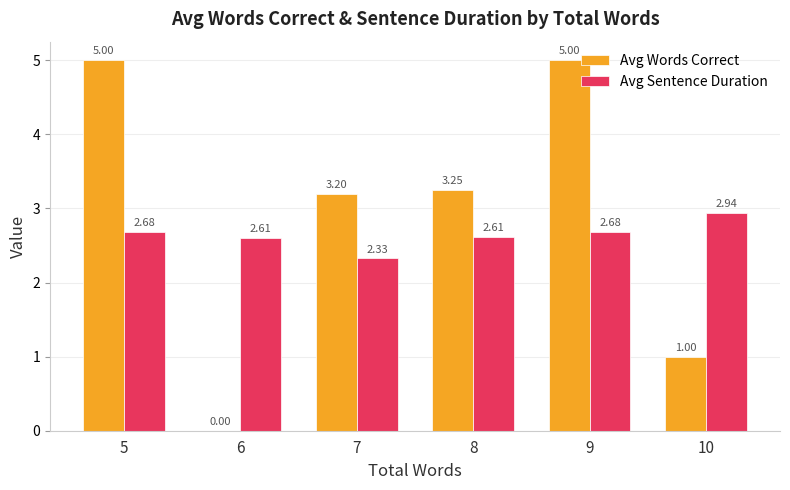

Between 7 and 8, which series saw the biggest shift?

Avg Sentence Duration